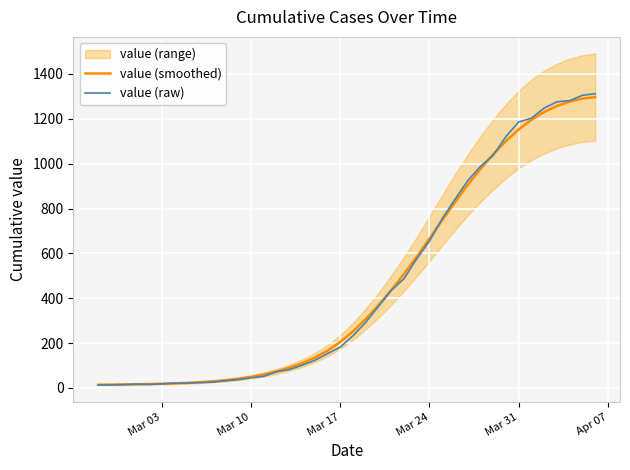

What is the highest value of the value (raw) series?

1312.0